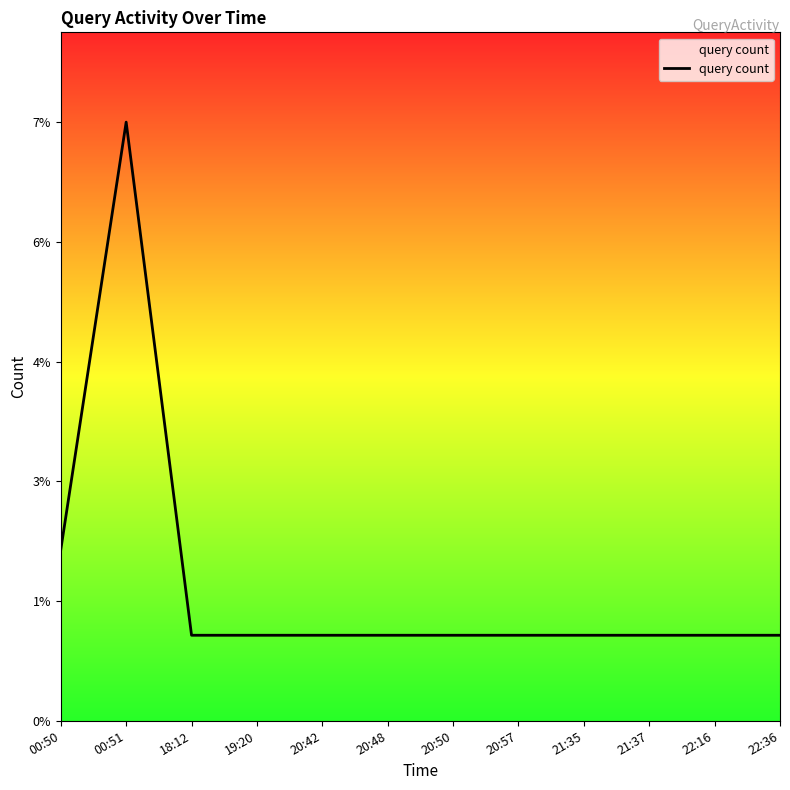

Count the values in the range 1 to 2.

11